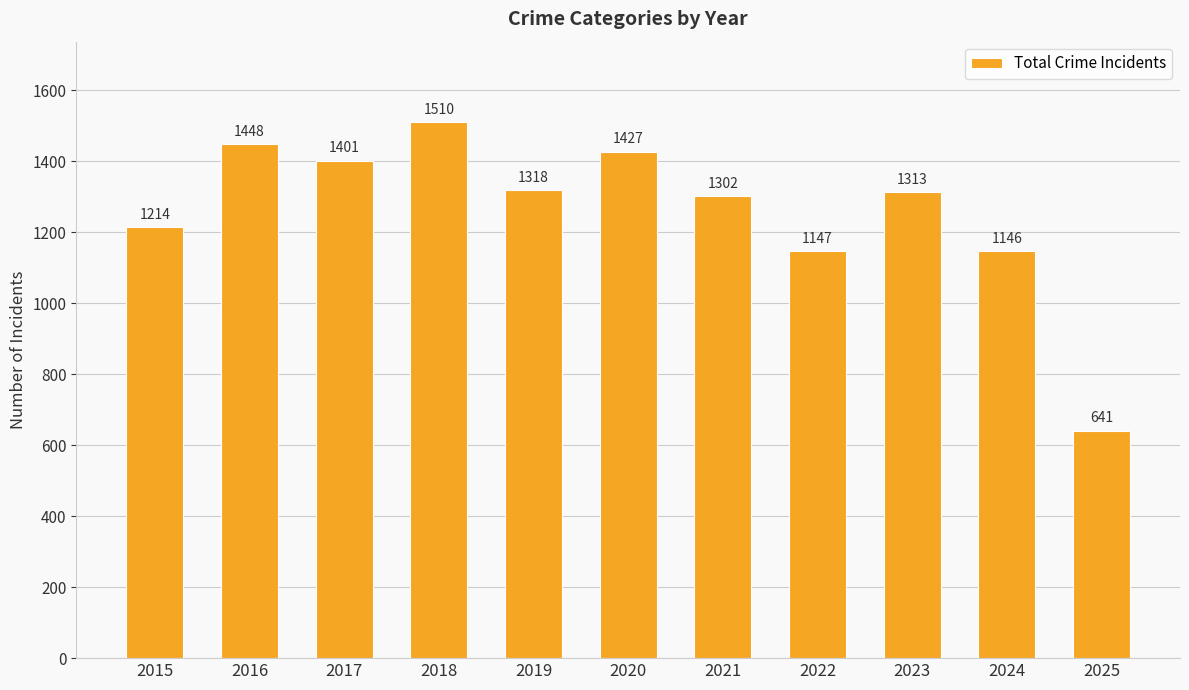

Reading left to right, extract all data points from this chart.

2015=1214	2016=1448	2017=1401	2018=1510	2019=1318	2020=1427	2021=1302	2022=1147	2023=1313	2024=1146	2025=641